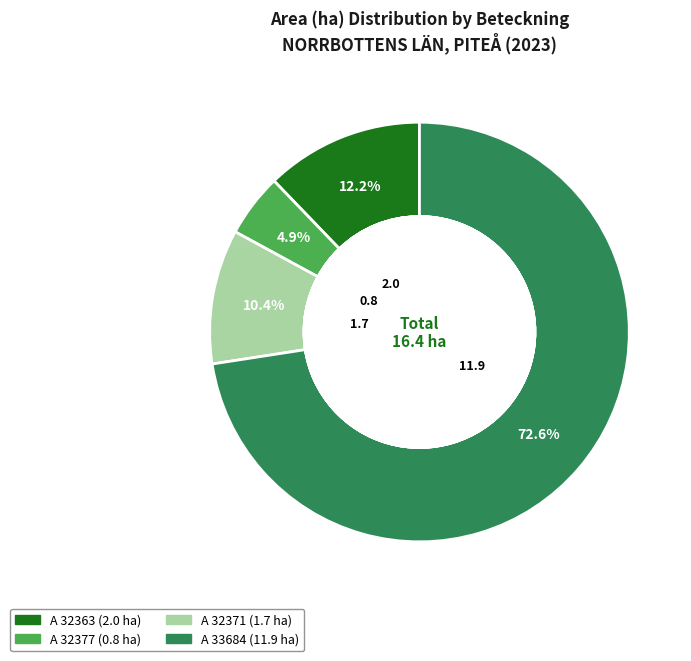

To the nearest percent, what is the combined percentage of A 32377-2023 and A 32363-2023?

17%